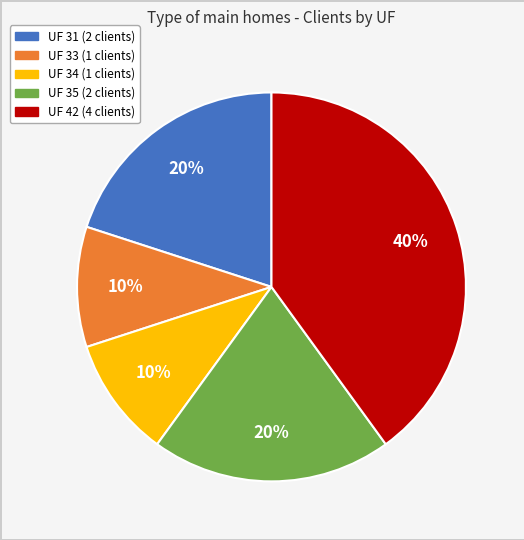

Is there any slice that represents more than half of the pie?

No